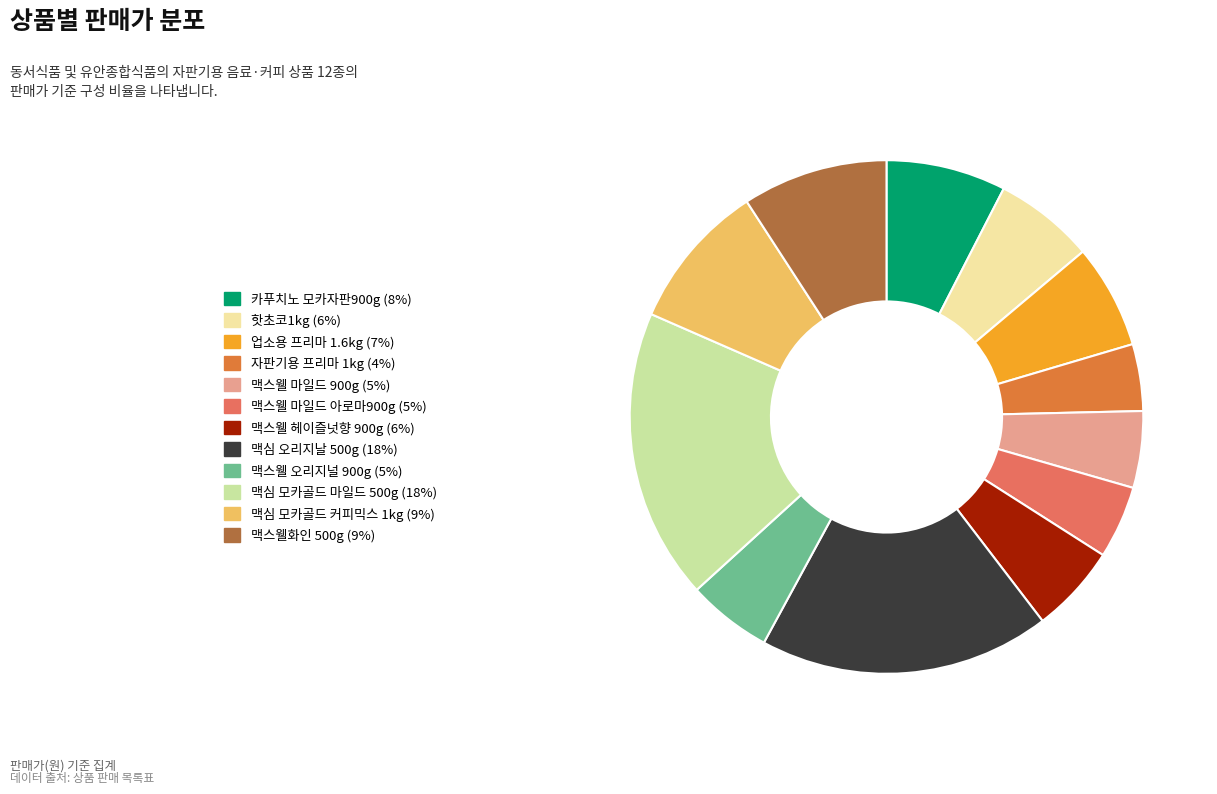

Does any single category account for the majority?

No